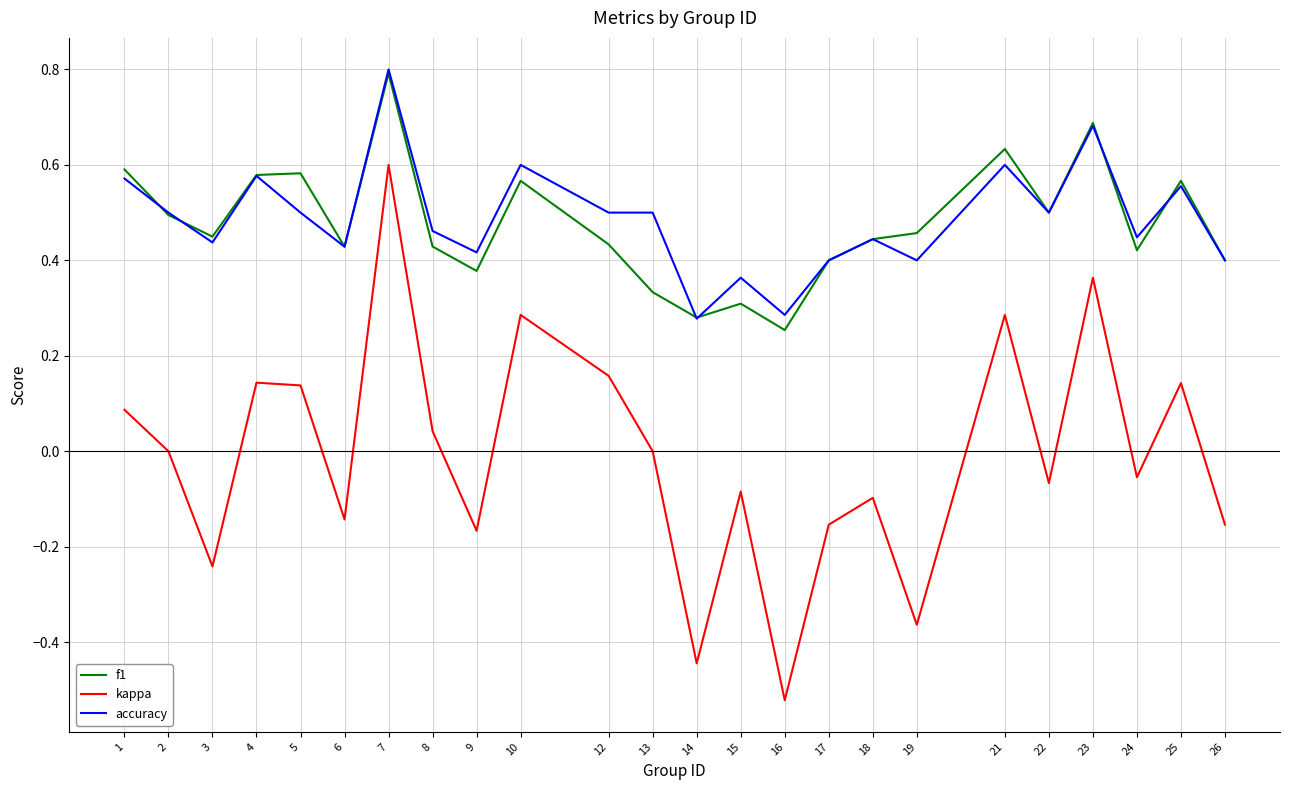

Between 3 and 24, which series saw the biggest shift?

kappa